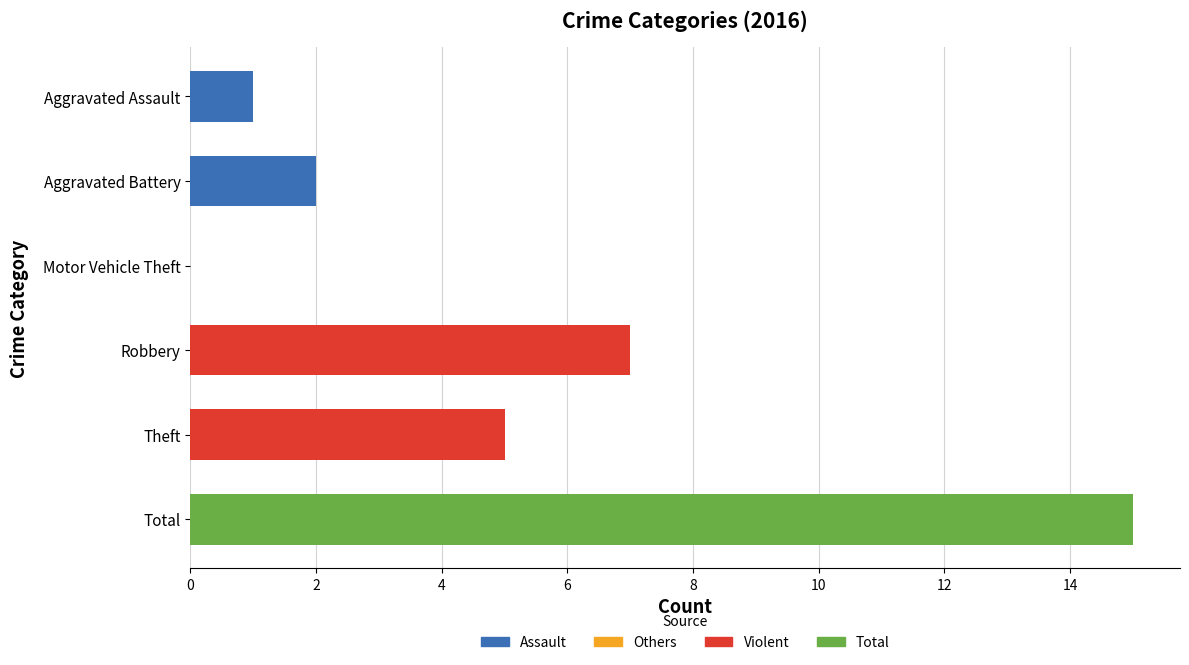

What is the sum of all values?

30